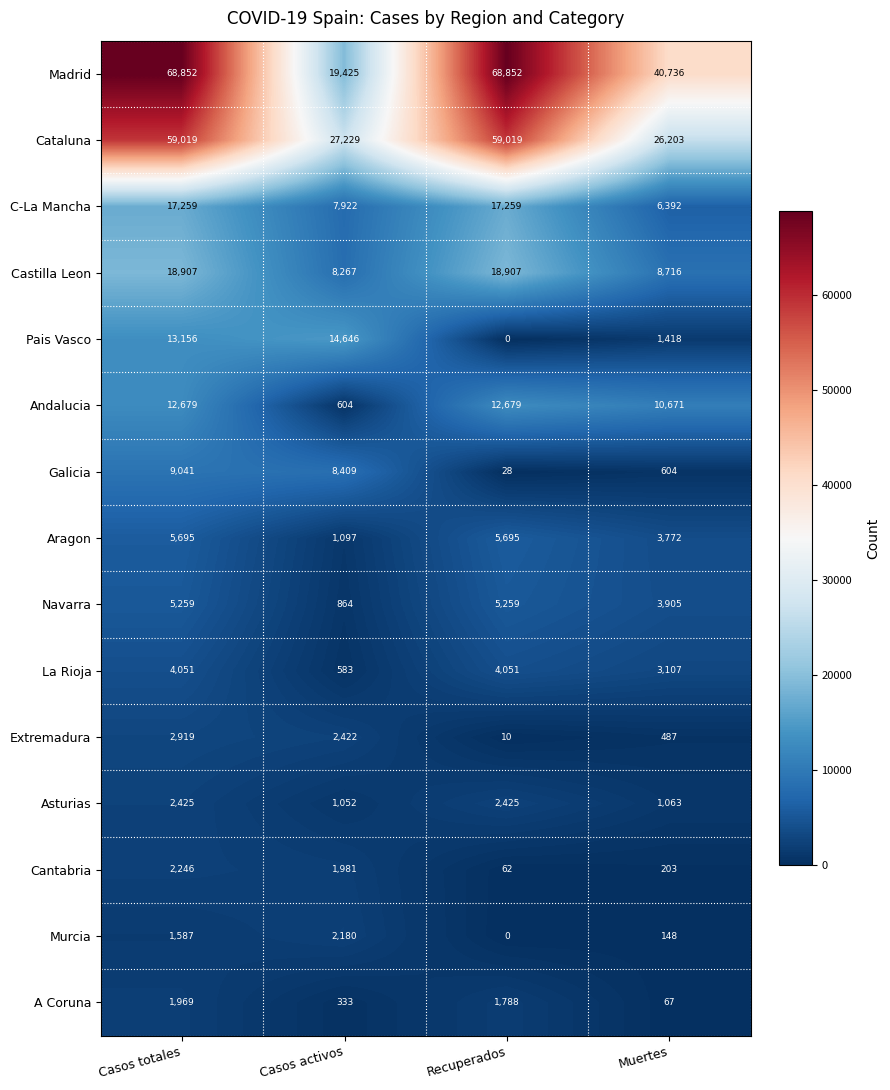

Between Casos totales and Muertes, which series saw the biggest shift?

Cataluna